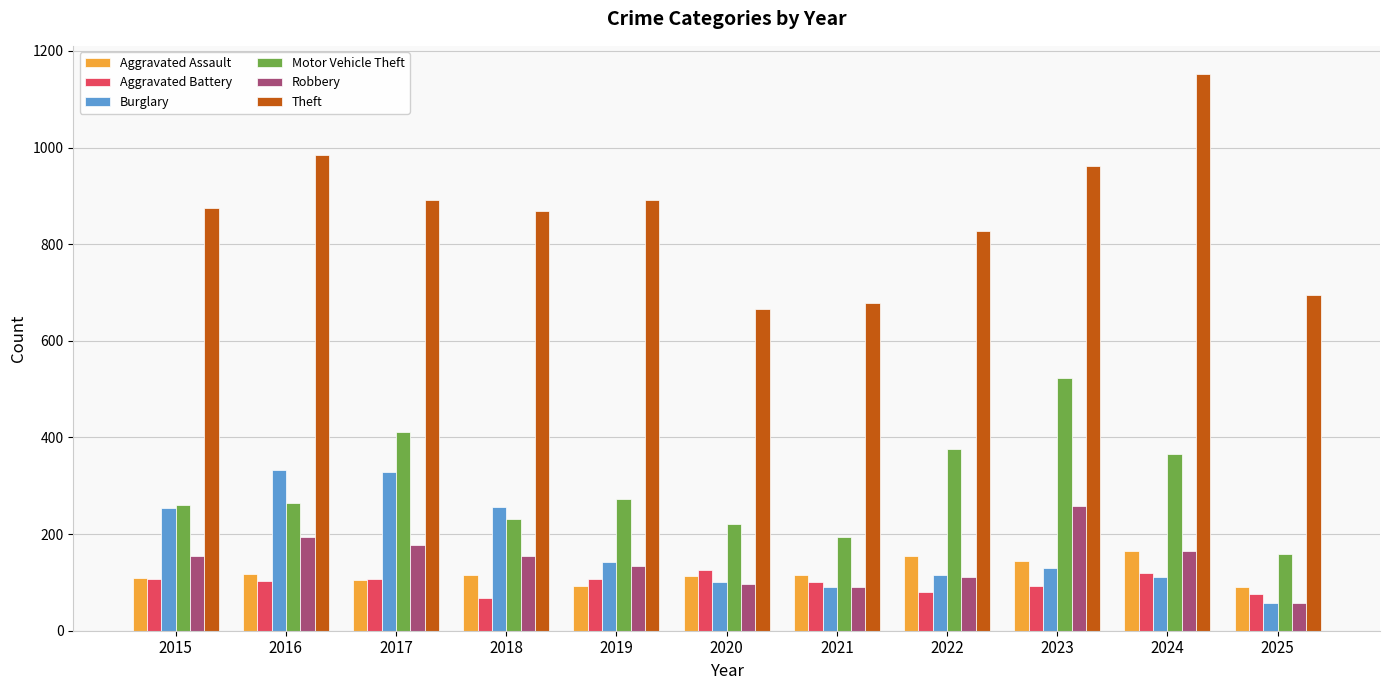

Which category has the highest value across all series?

2024